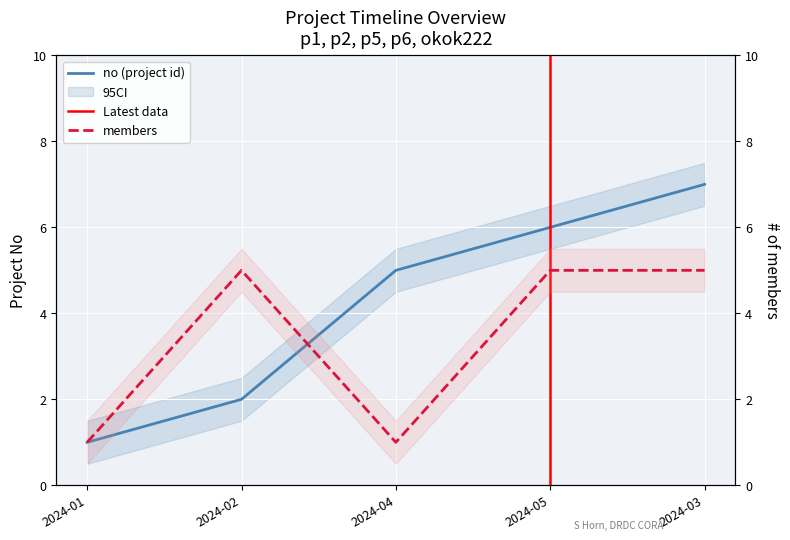

Reading left to right, extract all data points from this chart.

no: 1	2	5	6	7
members: 1	5	1	5	5